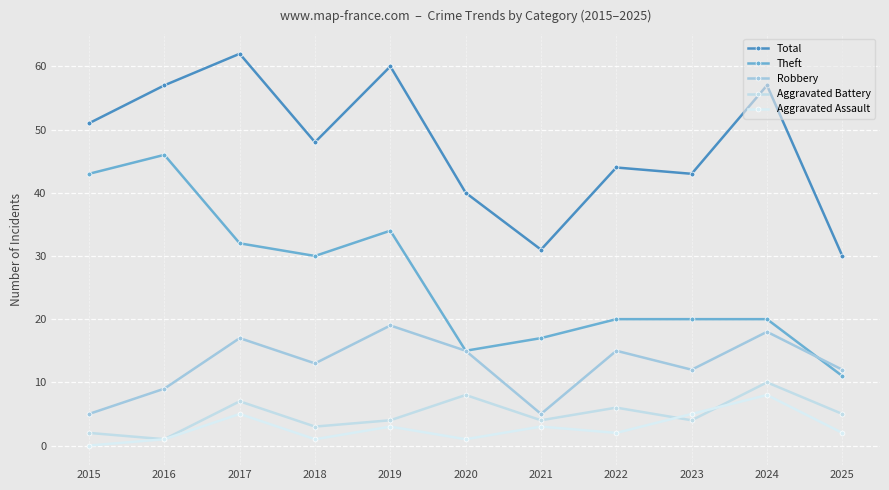

What is the value of the Aggravated Battery point at the 6th from the left?

8